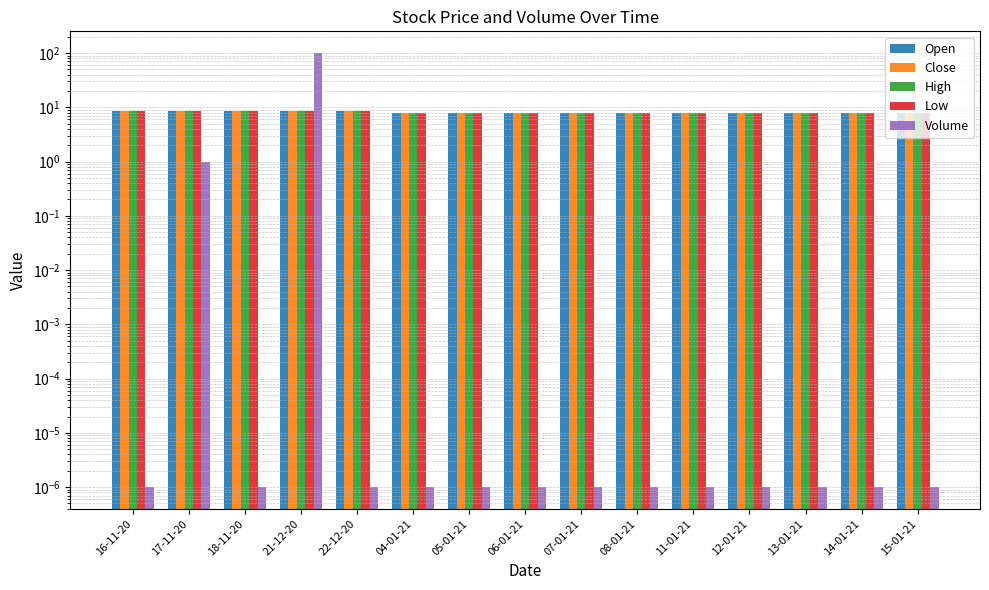

What is the label of the 15th bar from the right?

16-11-20